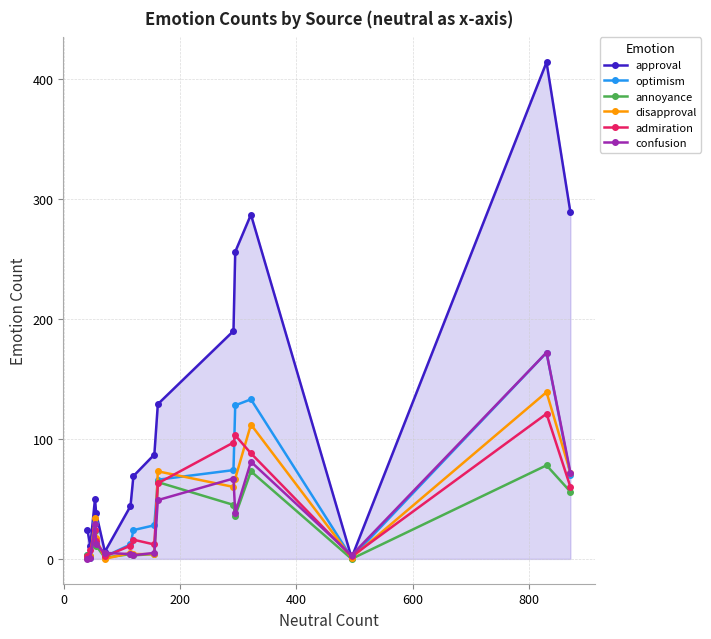

How many interior local valleys does the approval series have?

3